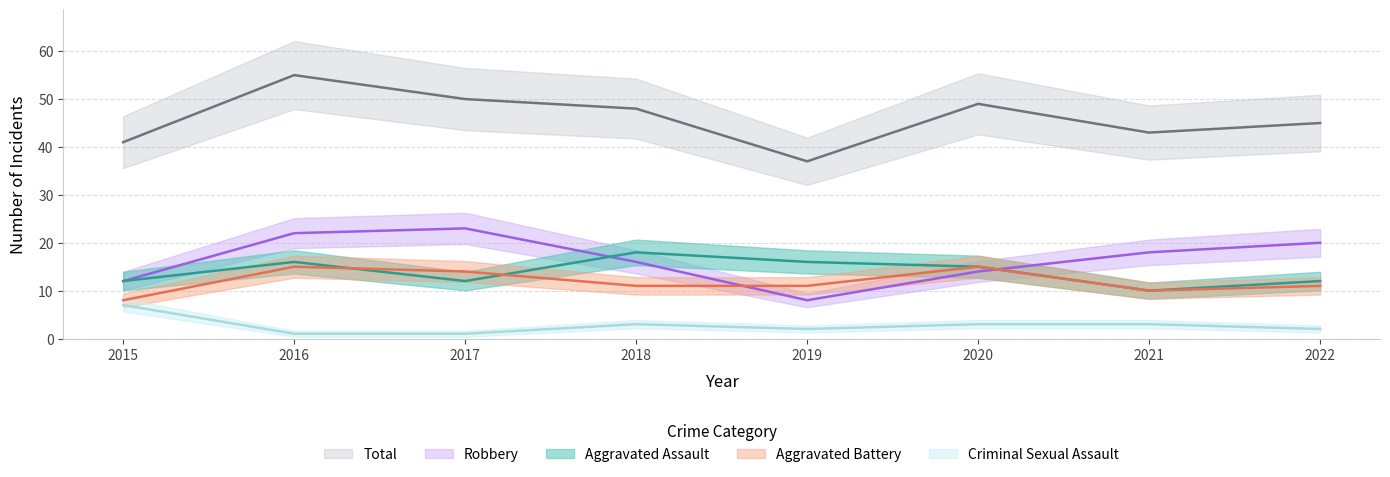

Reading left to right, list all the values displayed in this chart.

Aggravated Assault: 2015=12	2016=16	2017=12	2018=18	2019=16	2020=15	2021=10	2022=12
Aggravated Battery: 2015=8	2016=15	2017=14	2018=11	2019=11	2020=15	2021=10	2022=11
Criminal Sexual Assault: 2015=7	2016=1	2017=1	2018=3	2019=2	2020=3	2021=3	2022=2
Robbery: 2015=12	2016=22	2017=23	2018=16	2019=8	2020=14	2021=18	2022=20
Total: 2015=41	2016=55	2017=50	2018=48	2019=37	2020=49	2021=43	2022=45